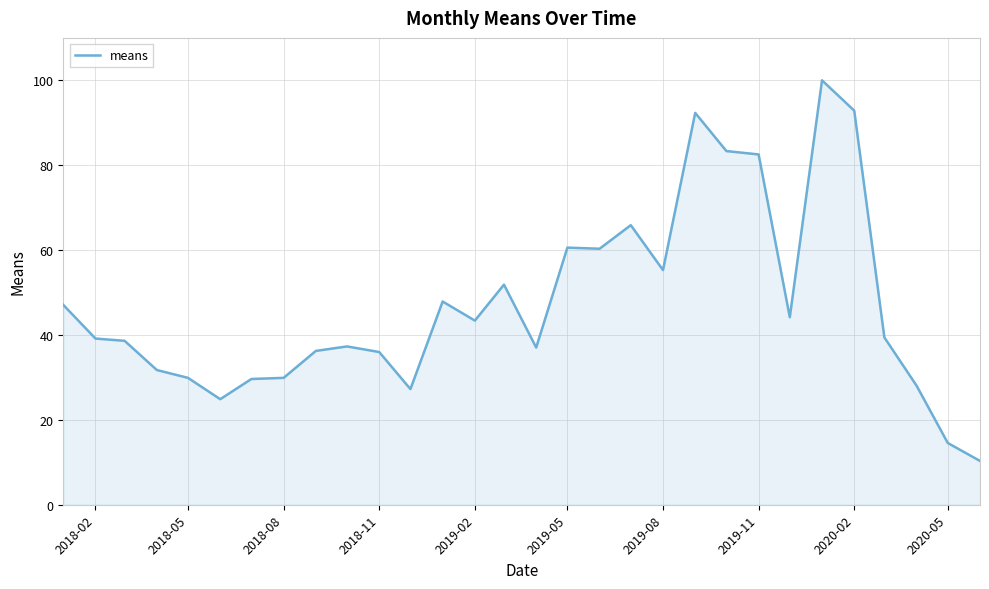

What is the smallest value displayed?

10.3